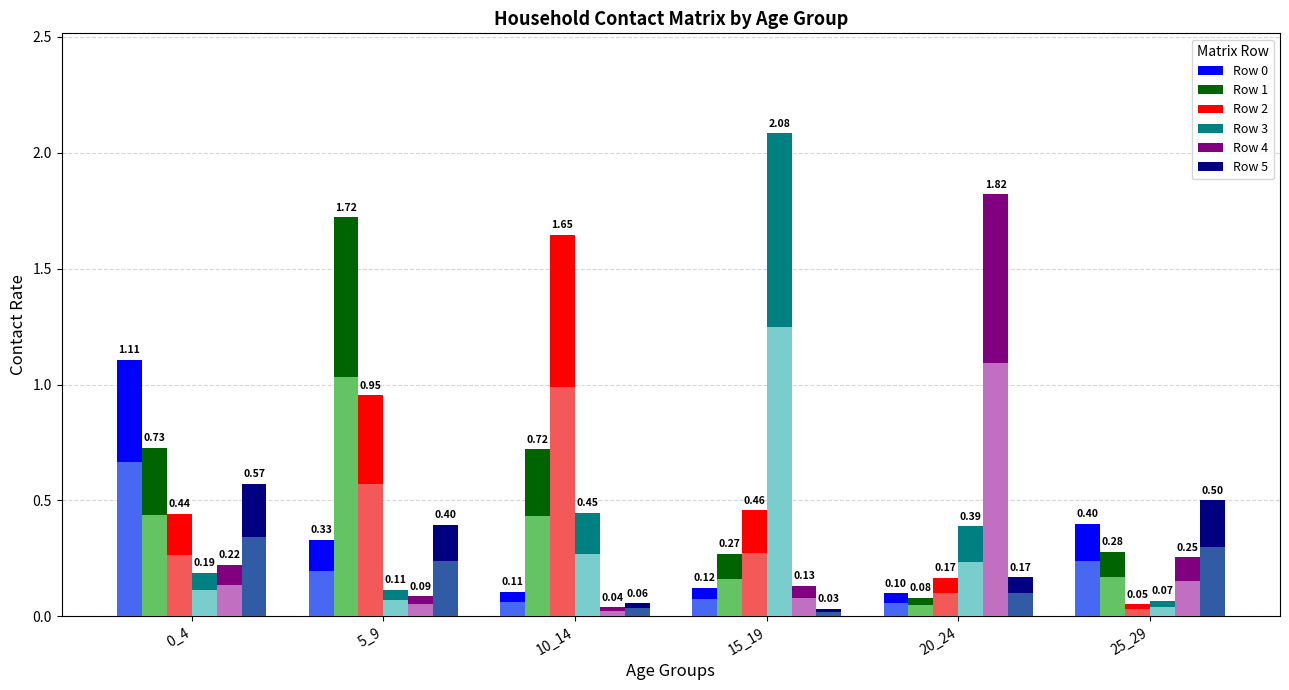

How many data points does each series have?

6